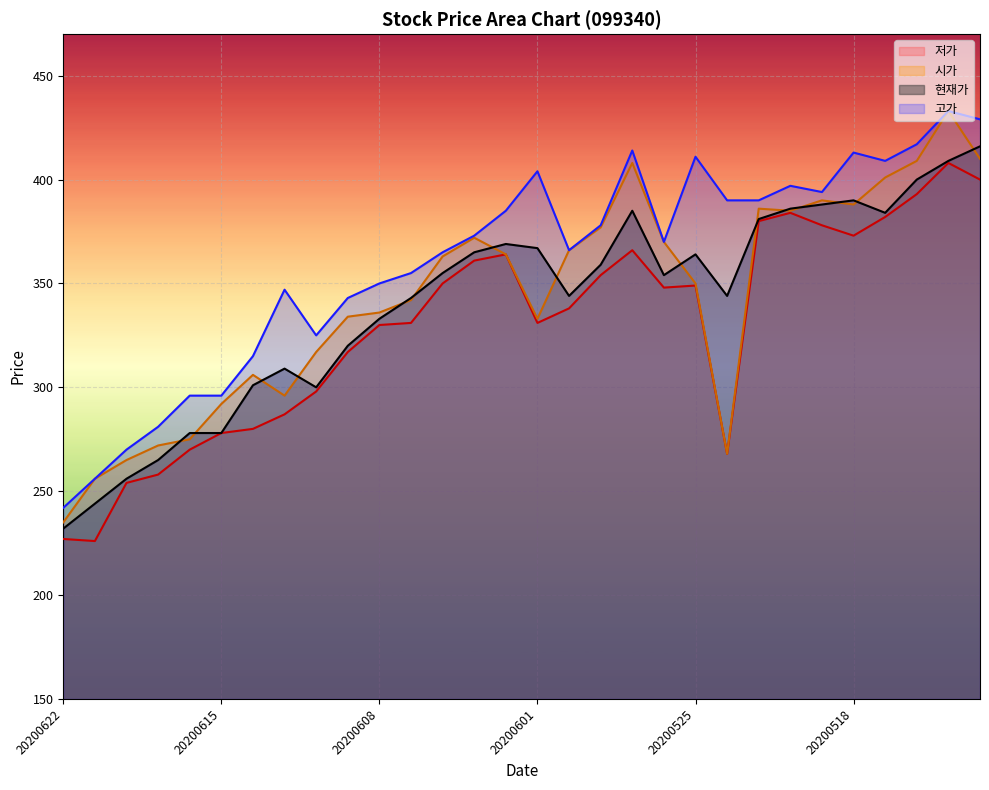

What is the value of the 저가 point at the 17th from the left?

338